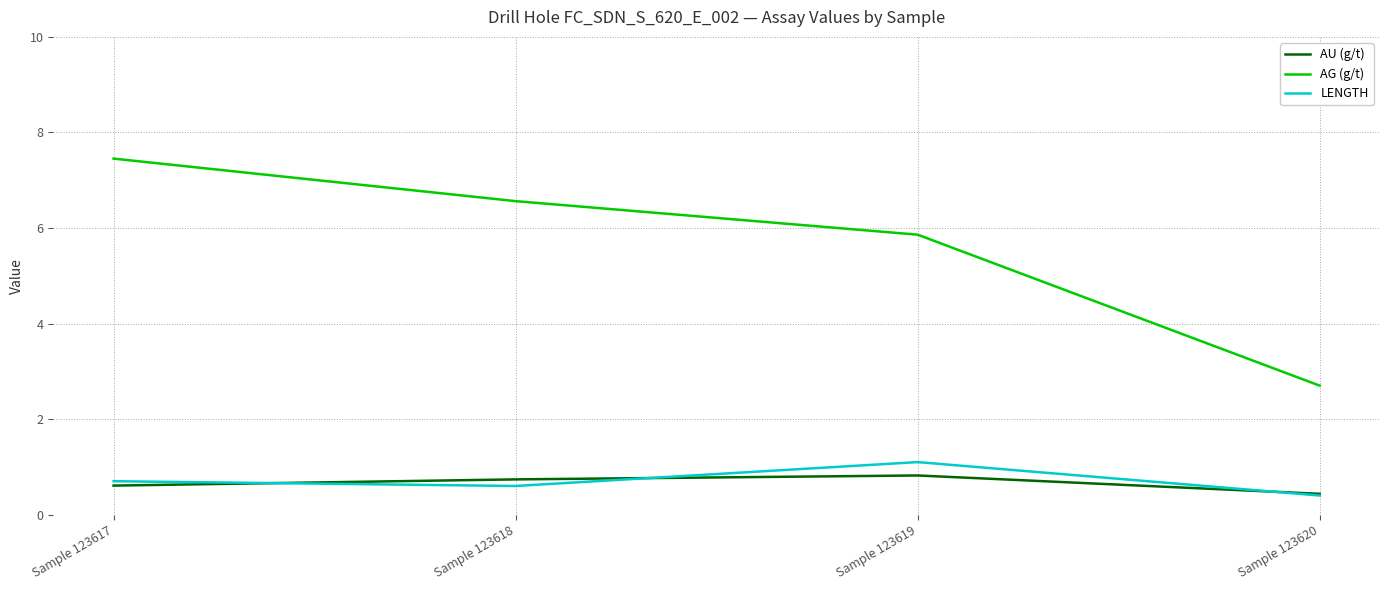

What are all the series names shown in the legend?

AU (g/t), AG (g/t), LENGTH